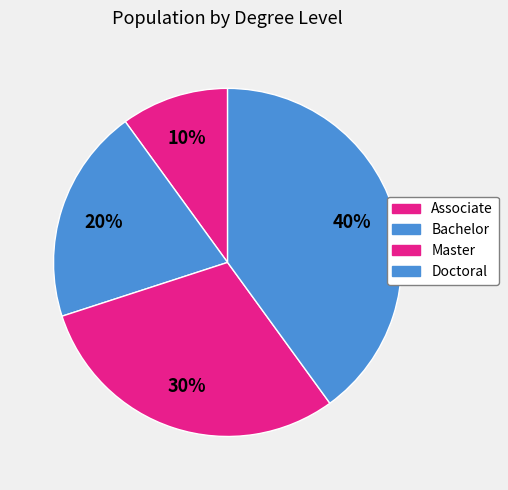

How many slices are in this pie chart?

4